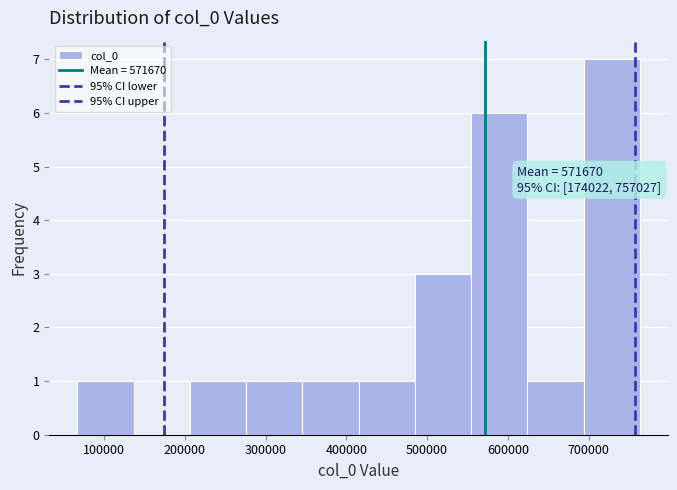

Over which range of the x-axis is the bar tallest?

690000 to 760000